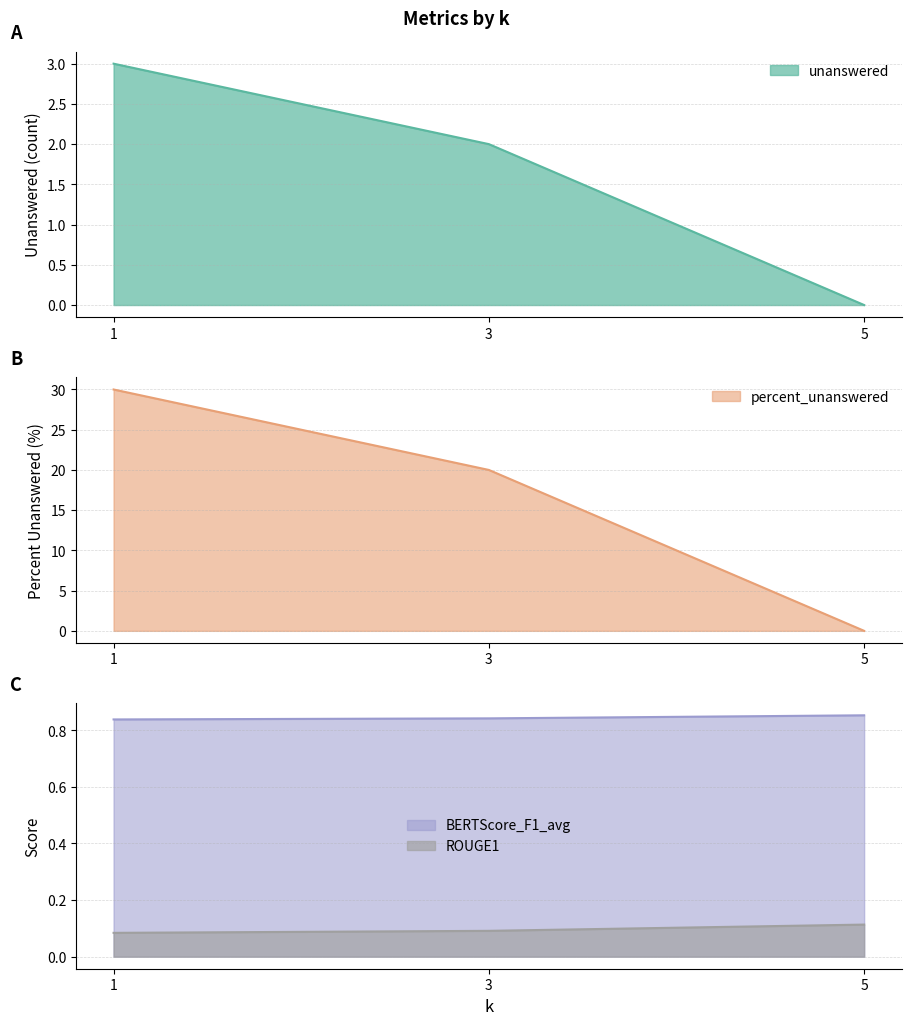

At which category is the sum across all series the highest?

1